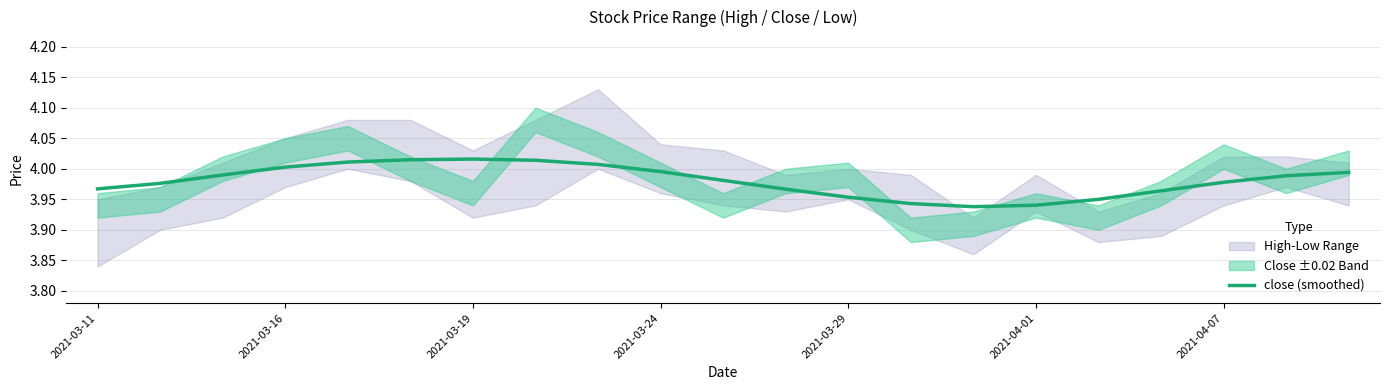

True or false: close (smoothed) has a value of 2.0 at 2021-03-24.

False